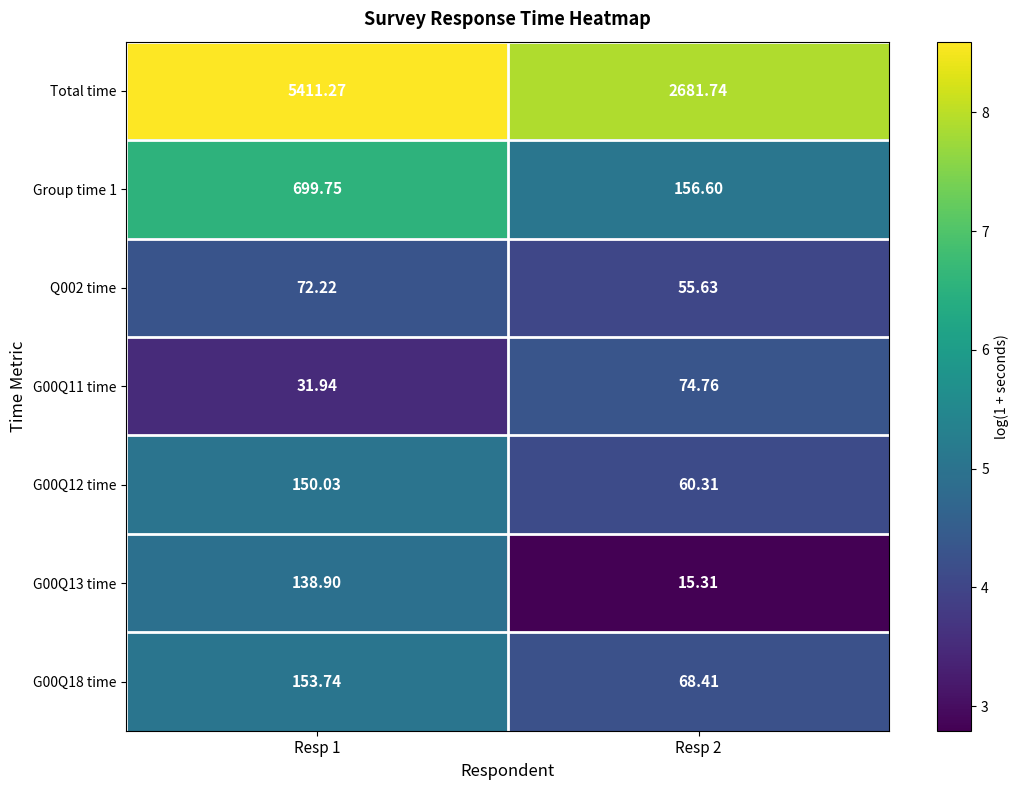

Which series changed the most between Resp 1 and Resp 2?

Total time